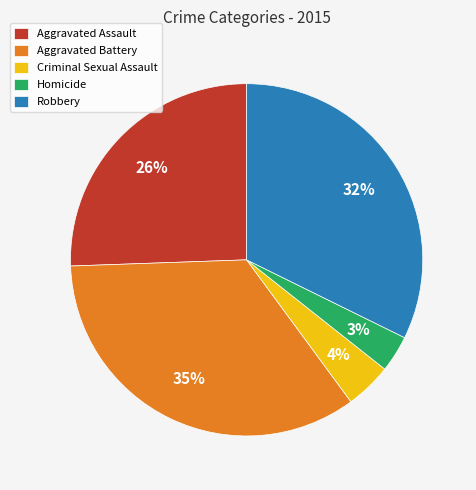

Approximately how many times larger is the value at Homicide compared to Robbery?

0.1